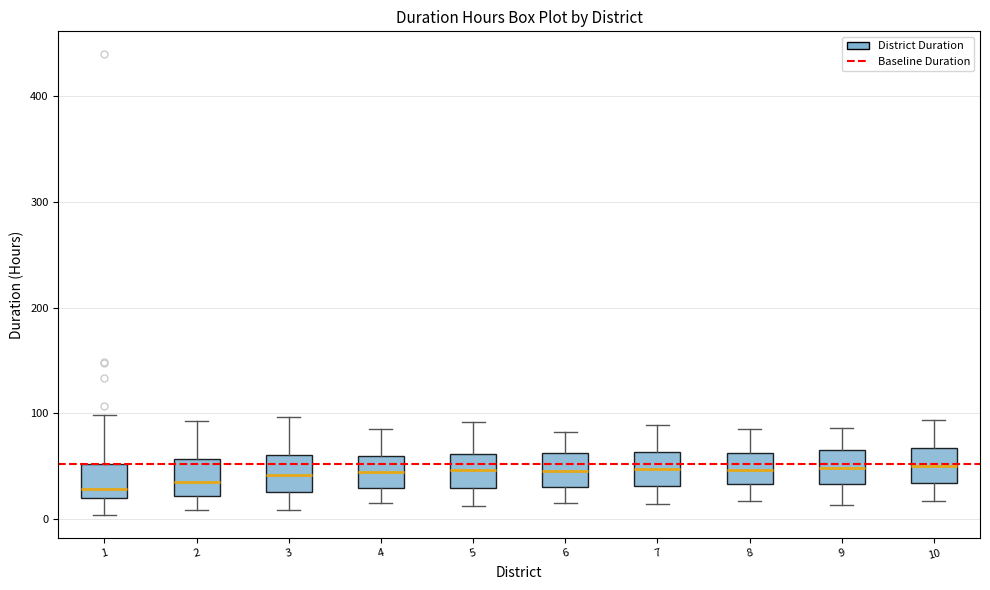

Where is the lower edge of the box at x = 3 on the y-axis? The values are not printed on the chart, so give them approximately, as read against the axis.

30